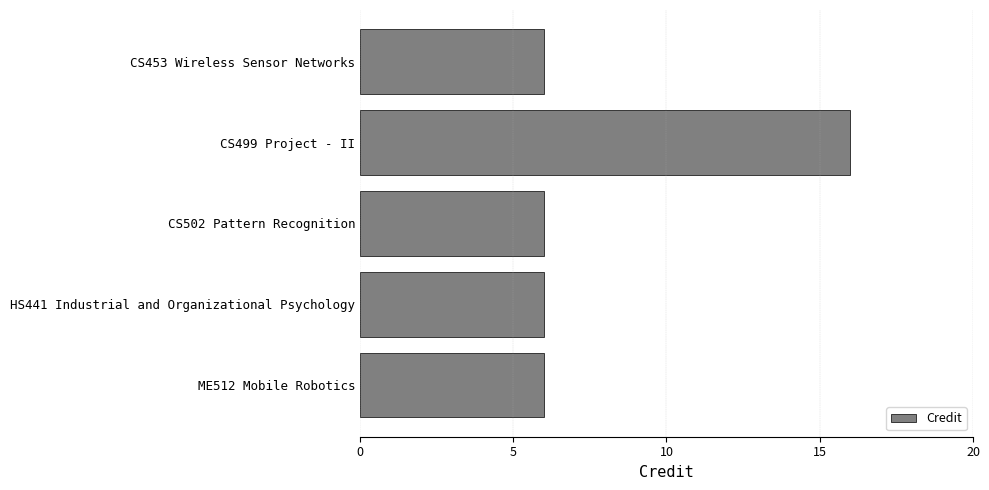

What is the approximate value at ME512 Mobile Robotics?

6